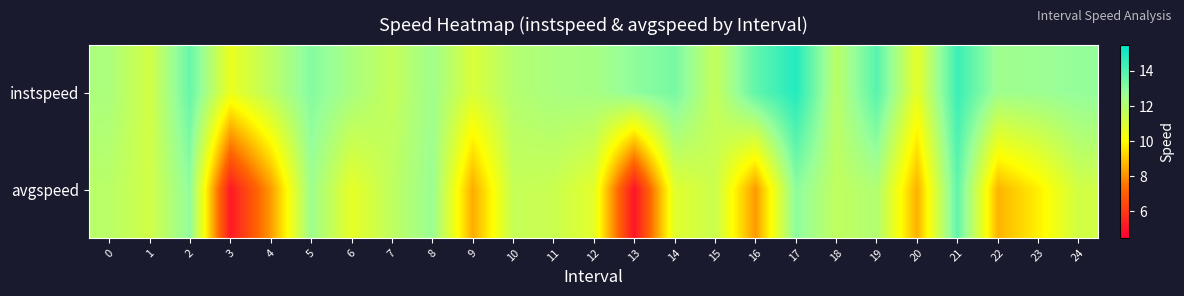

What is the difference between the highest and lowest values at 10?

0.5